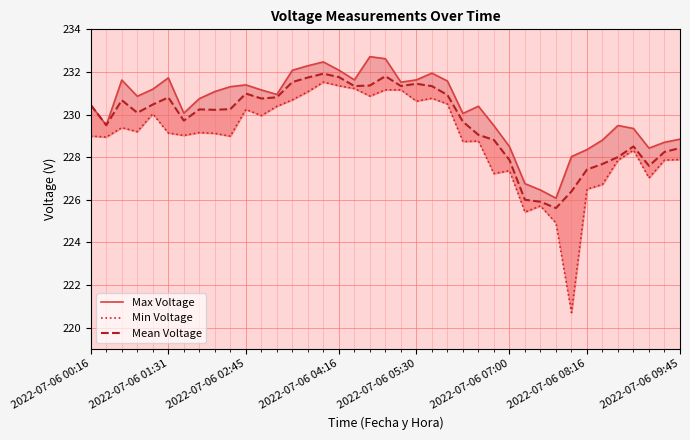

What is the minimum value shown in the chart?

220.7